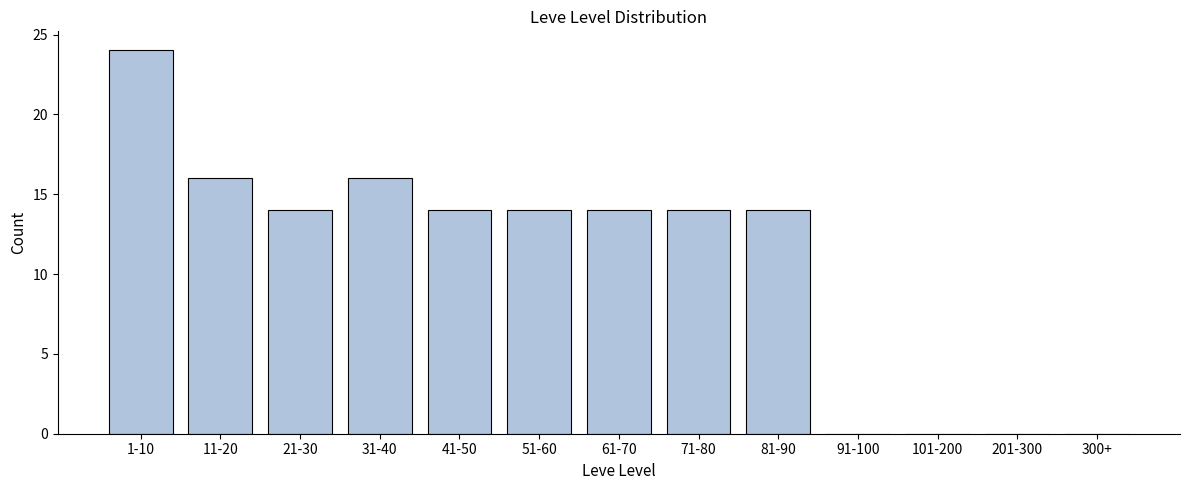

Reading right to left, extract all data points from this chart.

300+=0	201-300=0	101-200=0	91-100=0	81-90=14	71-80=14	61-70=14	51-60=14	41-50=14	31-40=16	21-30=14	11-20=16	1-10=24